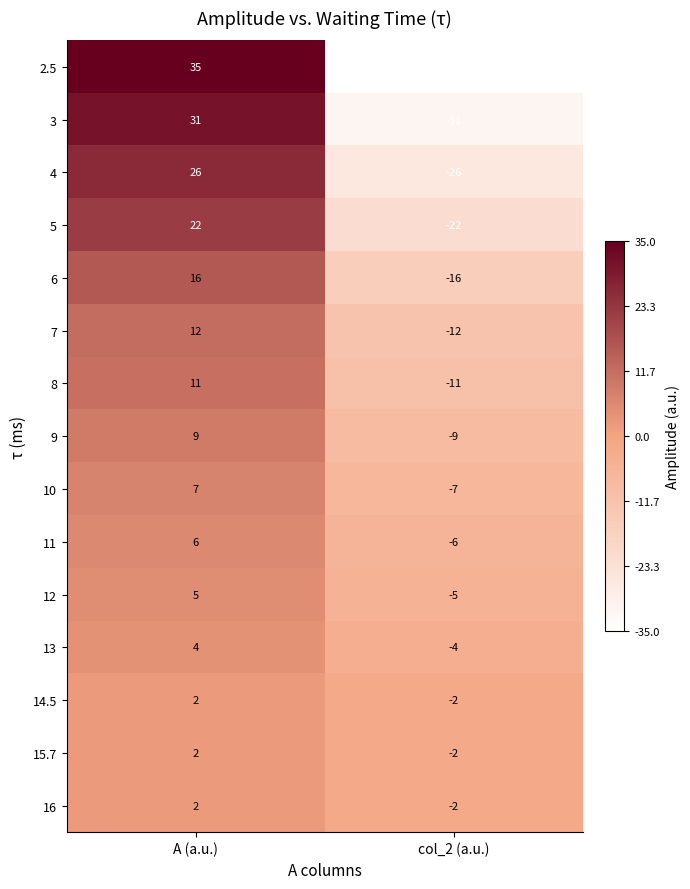

How many positive values does the 12 series have?

1